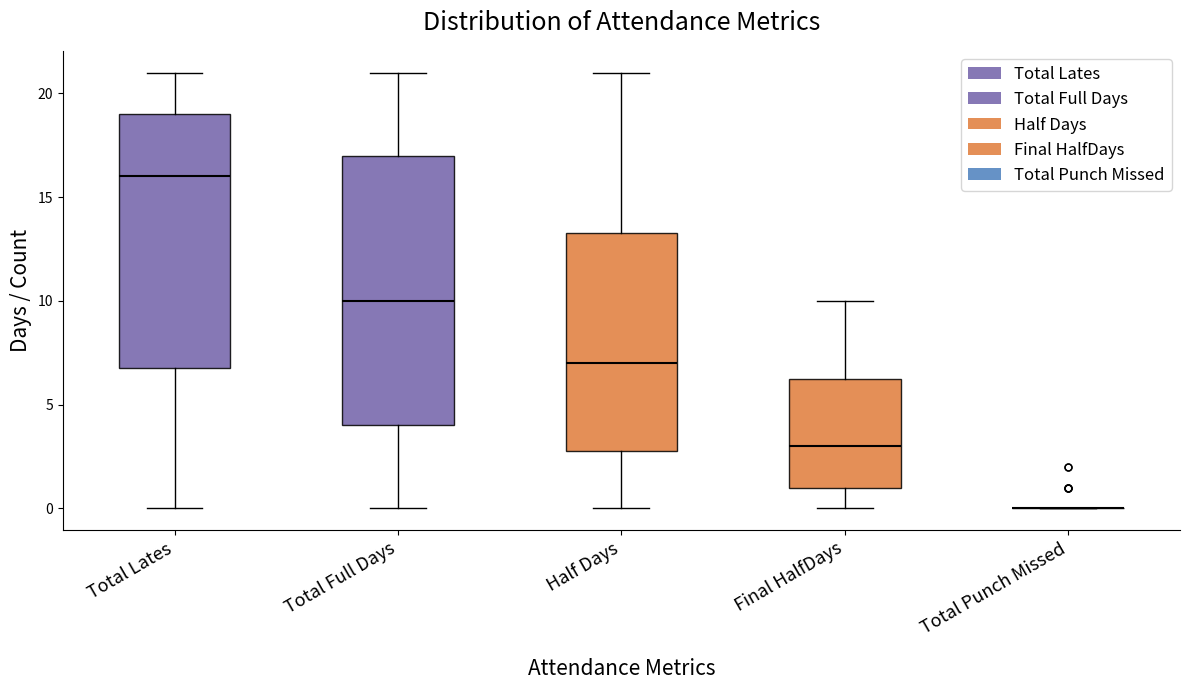

Reading left to right, read every box against the y-axis: the position of its median line, the range the box covers, and the ends of its whiskers. The values are not printed on the chart, so give them approximately, as read against the axis.

Total Lates: median 16.0, box 7.0 to 19.0, whiskers 0.0 to 21.0
Total Full Days: median 10.0, box 4.0 to 17.0, whiskers 0.0 to 21.0
Half Days: median 7.0, box 3.0 to 13.5, whiskers 0.0 to 21.0
Final HalfDays: median 3.0, box 1.0 to 6.5, whiskers 0.0 to 10.0
Total Punch Missed: box collapsed to a line at 0.0, whiskers 0.0 to 0.0